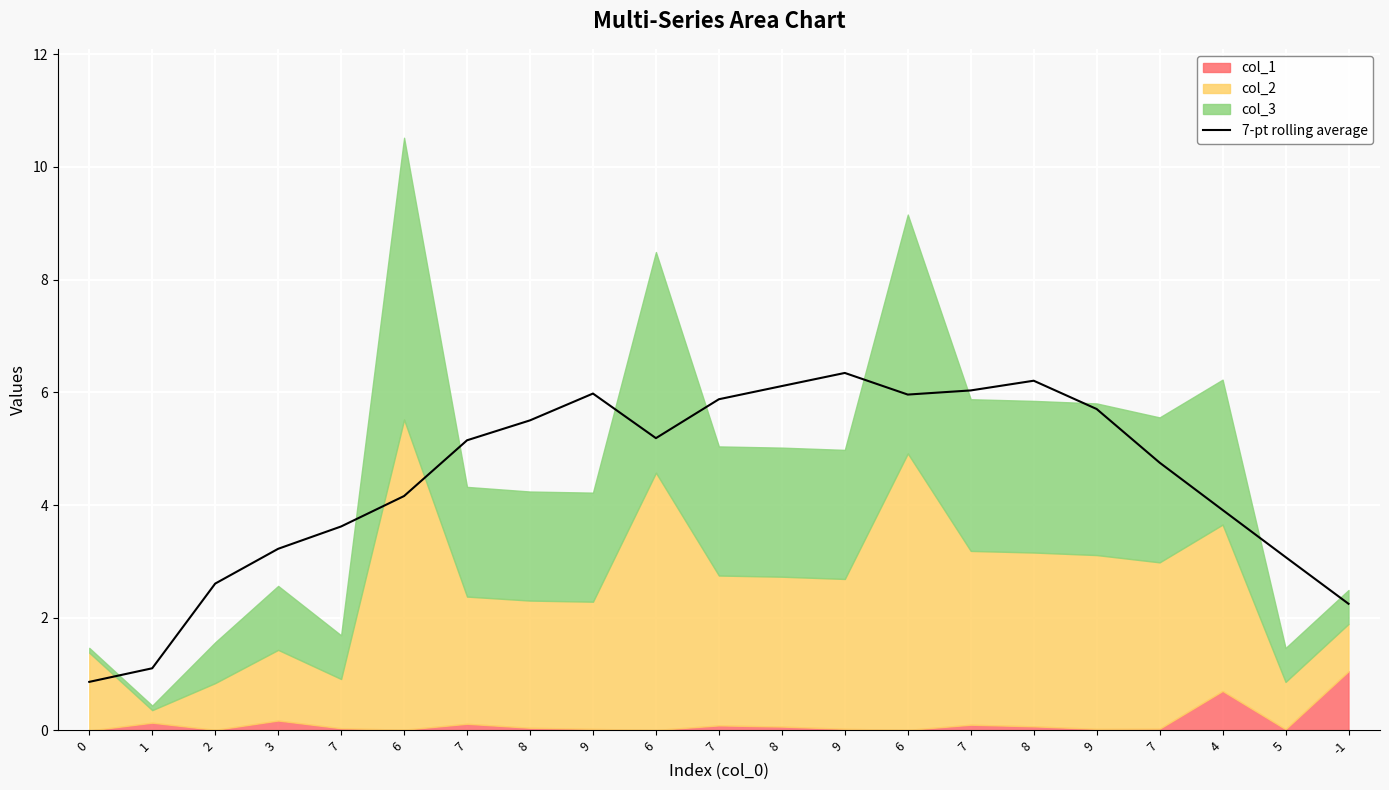

Approximately how many times larger is the value at 6 compared to 9?

1.0